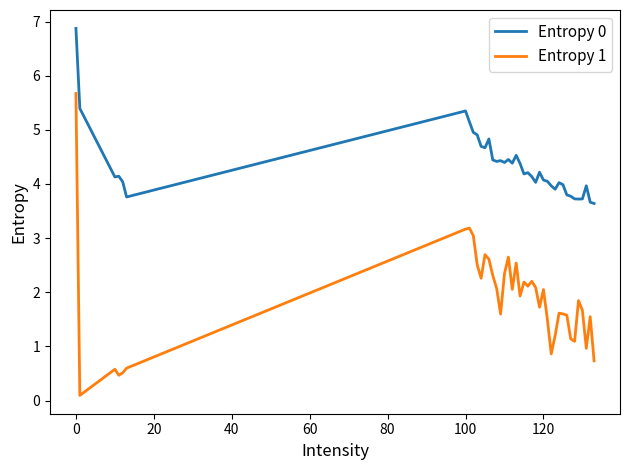

What is the highest value of the Entropy 0 series?

6.9